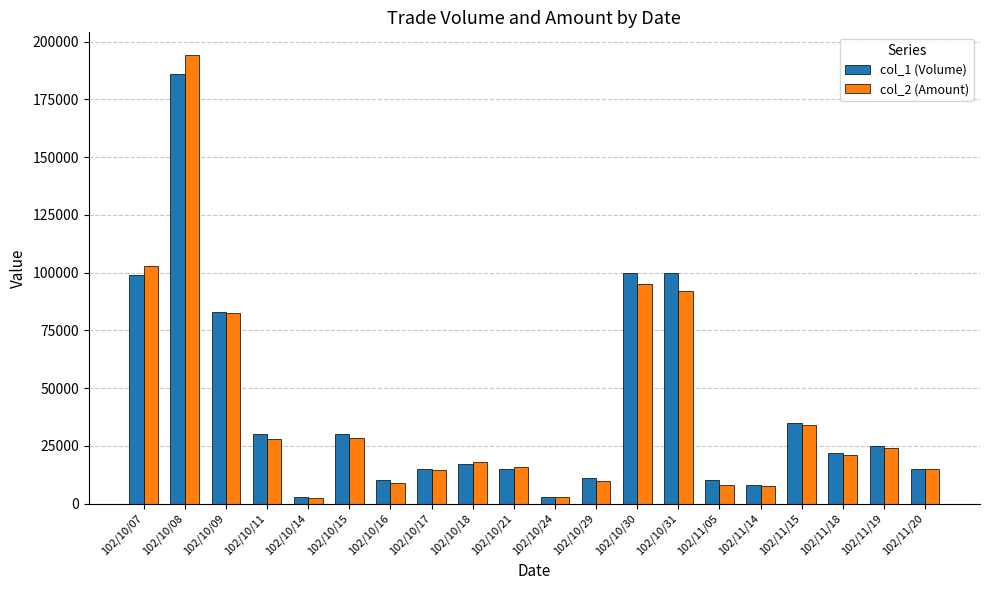

What is the sum of all col_2 (Amount) values?

804710